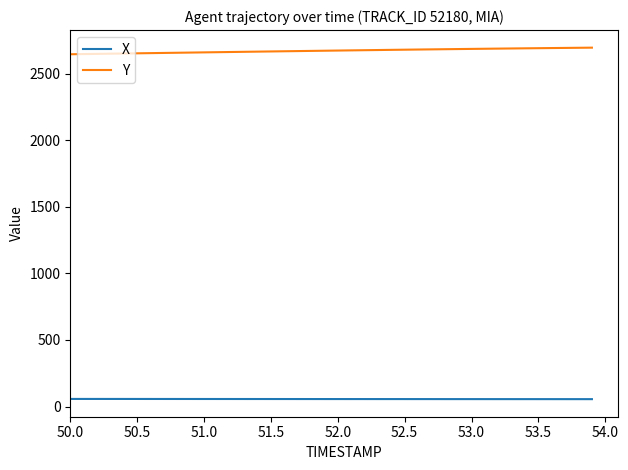

What is the maximum value shown in the chart?

2694.1